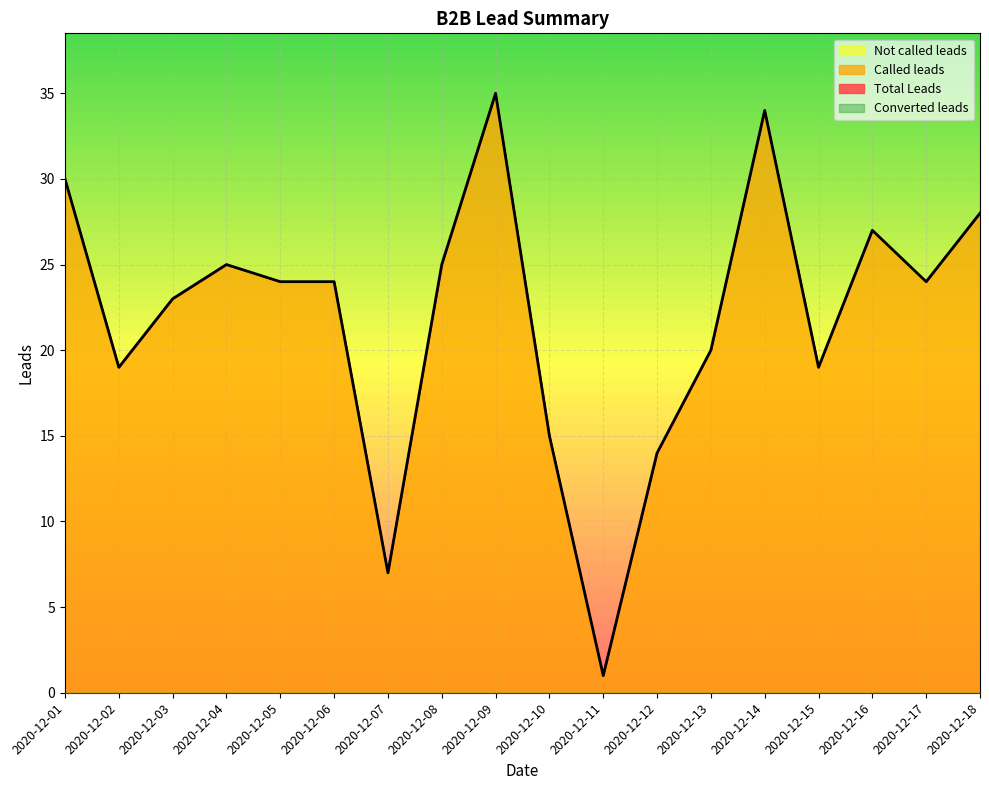

In Total Leads, how many points are lower than both neighbors (excluding endpoints)?

5